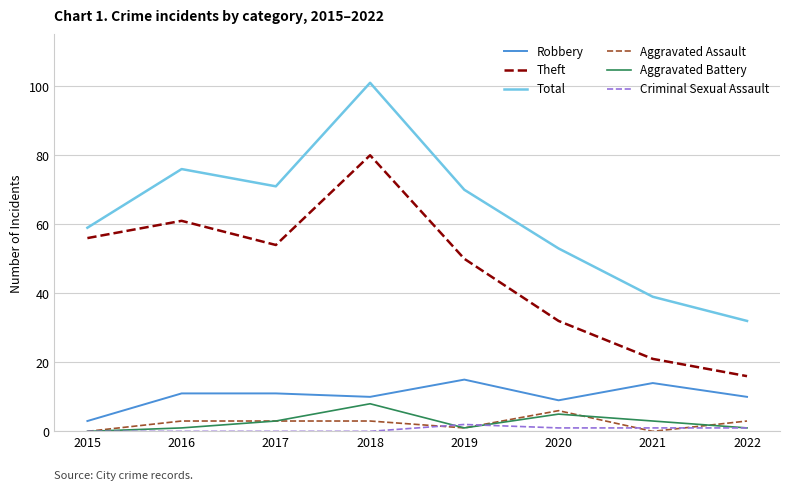

True or false: Robbery and Theft intersect in this chart.

False